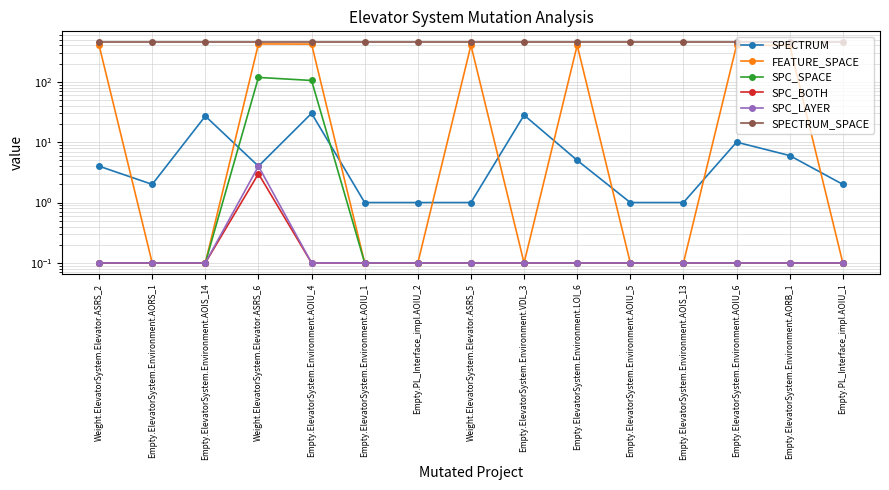

Reading left to right, list all the values displayed in this chart.

SPECTRUM: 4.0	2.0	27.0	4.0	30.0	1.0	1.0	1.0	28.0	5.0	1.0	1.0	10.0	6.0	2.0
FEATURE_SPACE: 402.0	0.1	0.1	423.0	420.0	0.1	0.1	402.0	0.1	402.0	0.1	0.1	402.0	402.0	0.1
SPC_SPACE: 0.1	0.1	0.1	118.0	105.0	0.1	0.1	0.1	0.1	0.1	0.1	0.1	0.1	0.1	0.1
SPC_BOTH: 0.1	0.1	0.1	3.0	0.1	0.1	0.1	0.1	0.1	0.1	0.1	0.1	0.1	0.1	0.1
SPC_LAYER: 0.1	0.1	0.1	4.0	0.1	0.1	0.1	0.1	0.1	0.1	0.1	0.1	0.1	0.1	0.1
SPECTRUM_SPACE: 449.0	449.0	449.0	449.0	449.0	449.0	449.0	449.0	449.0	449.0	449.0	449.0	449.0	449.0	449.0